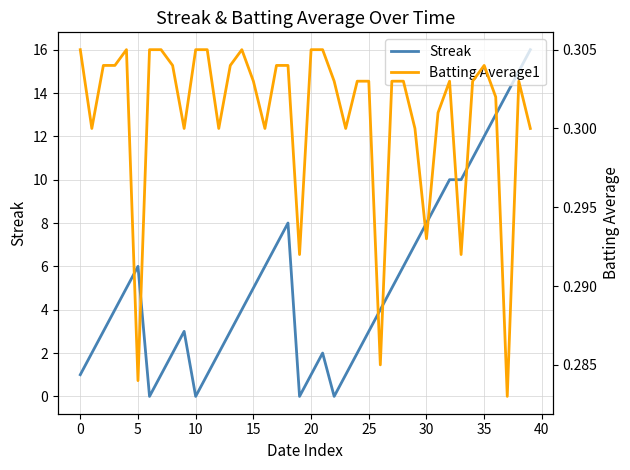

At 26, list the series in order from smallest to largest.

Batting Average1, Streak